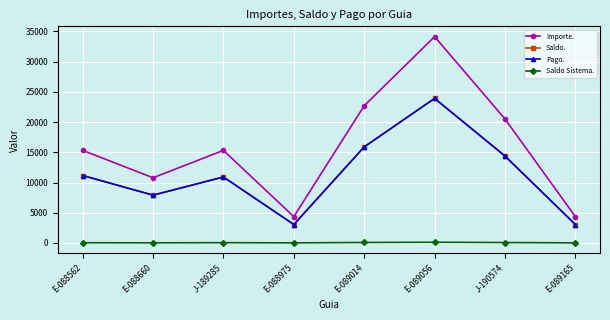

In Importe., how many points are lower than both neighbors (excluding endpoints)?

2